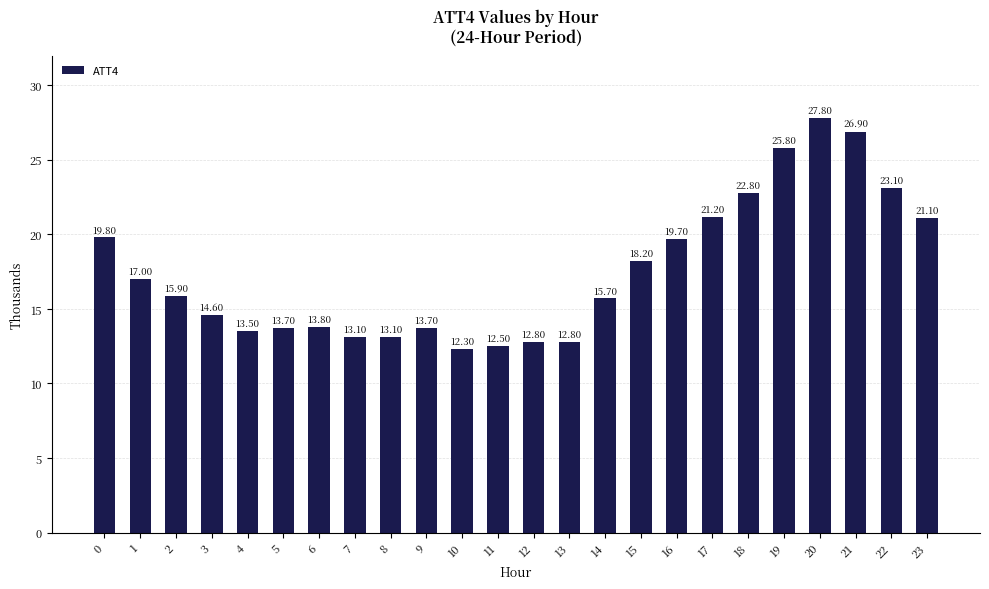

The value at 11 is 12.5. True or false?

True